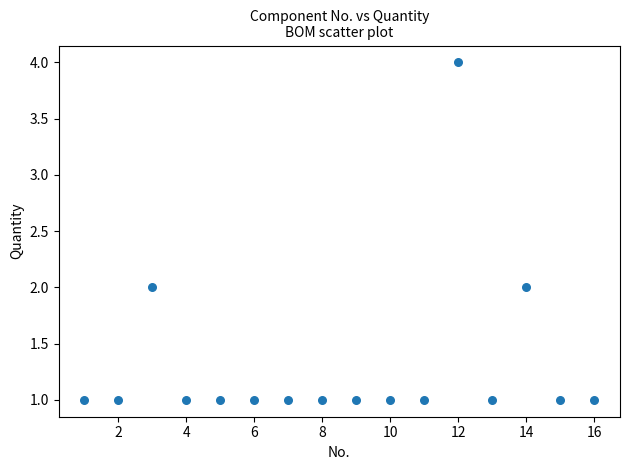

What is the range of X values (max minus min)?

15